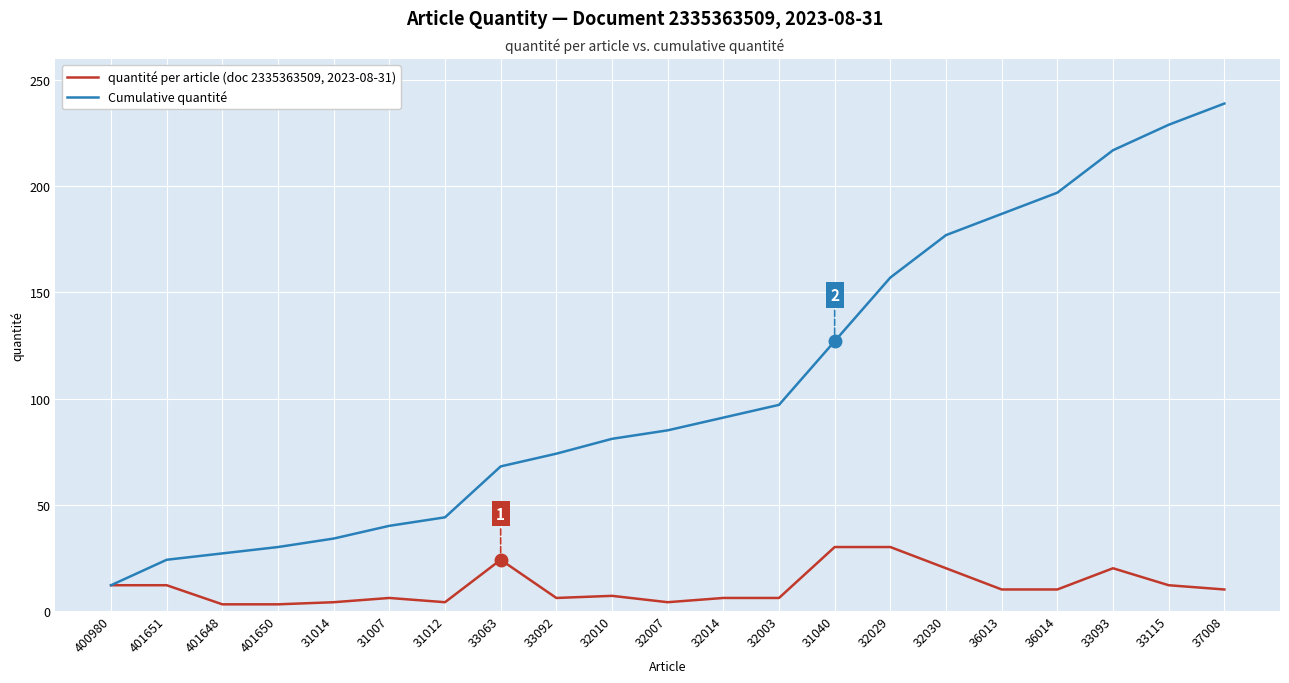

At 33092, list the series in order from largest to smallest.

Cumulative quantité, quantité per article (doc 2335363509, 2023-08-31)